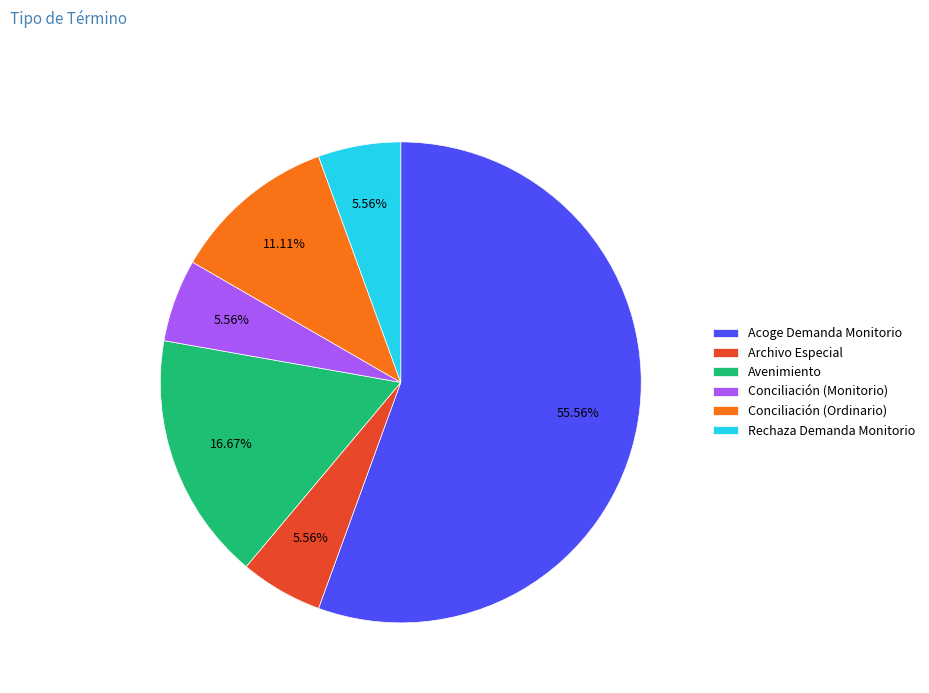

To the nearest percent, what portion does Conciliación (Monitorio) represent?

6%